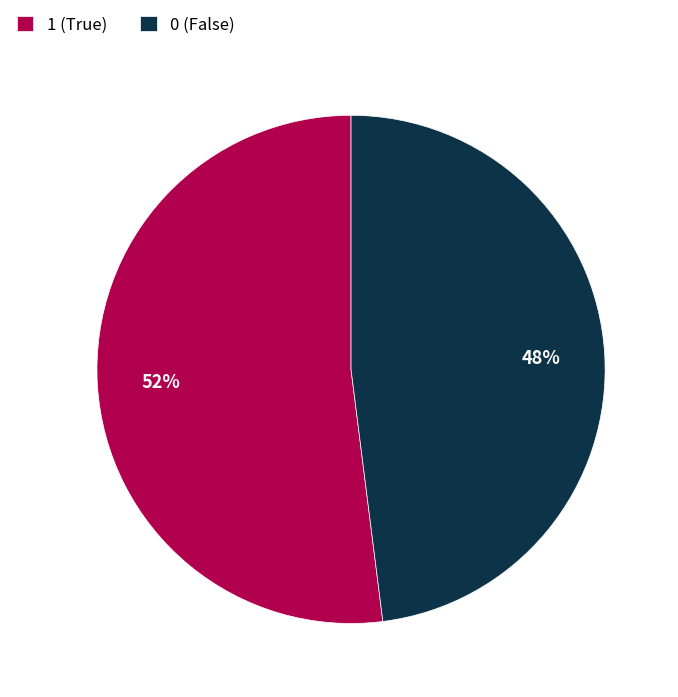

Is it true that 1 is 52% of the pie?

True